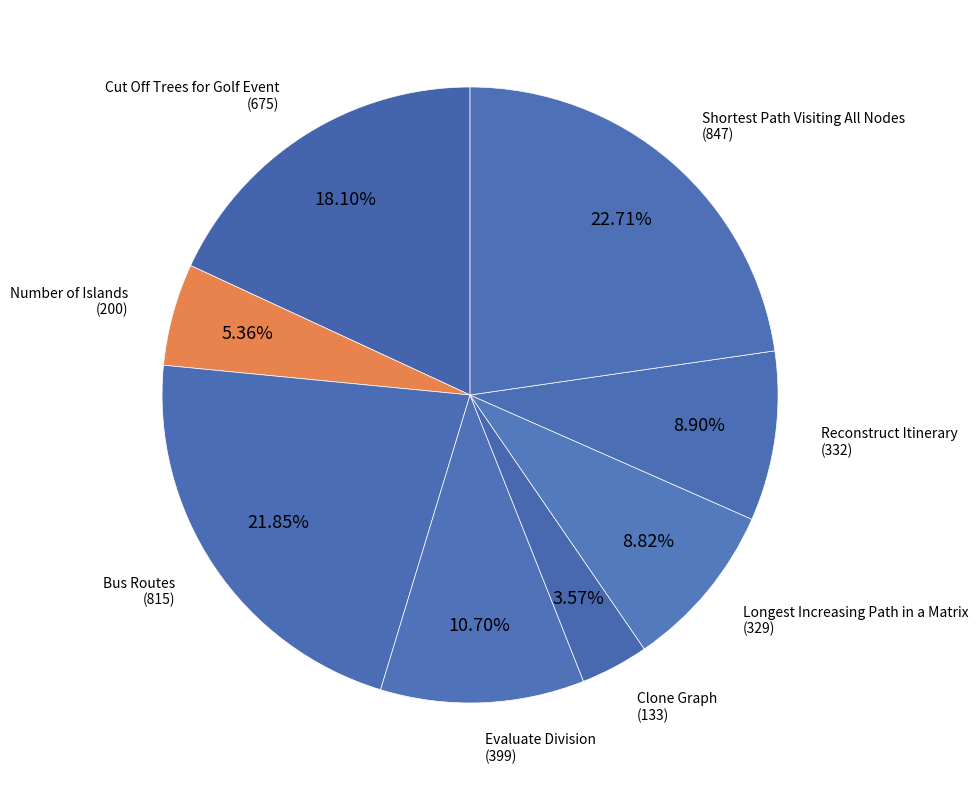

What is the total percentage of Clone Graph and Shortest Path Visiting All Nodes?

26.3%